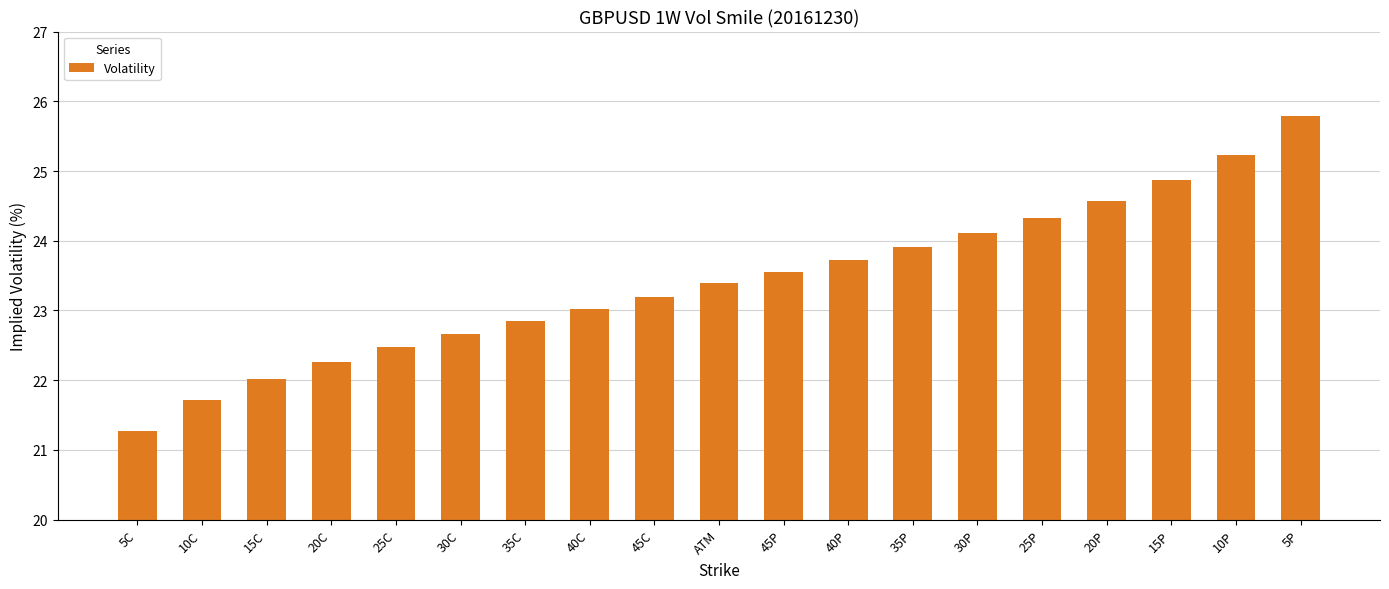

What is the change in value from 15C to 35P?

+1.9